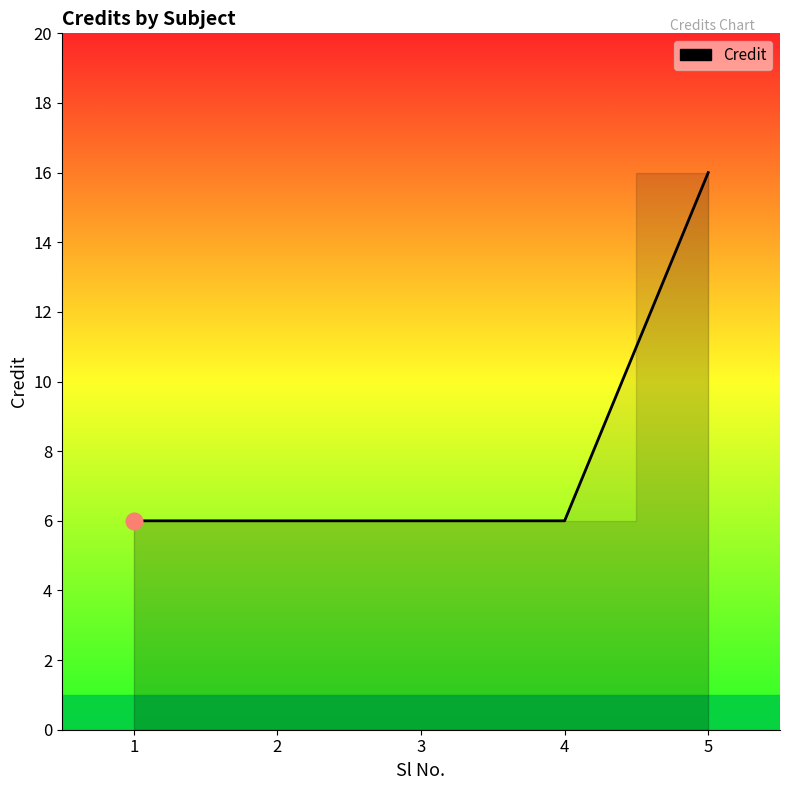

Reading right to left, extract all data points from this chart.

5=16	4=6	3=6	2=6	1=6